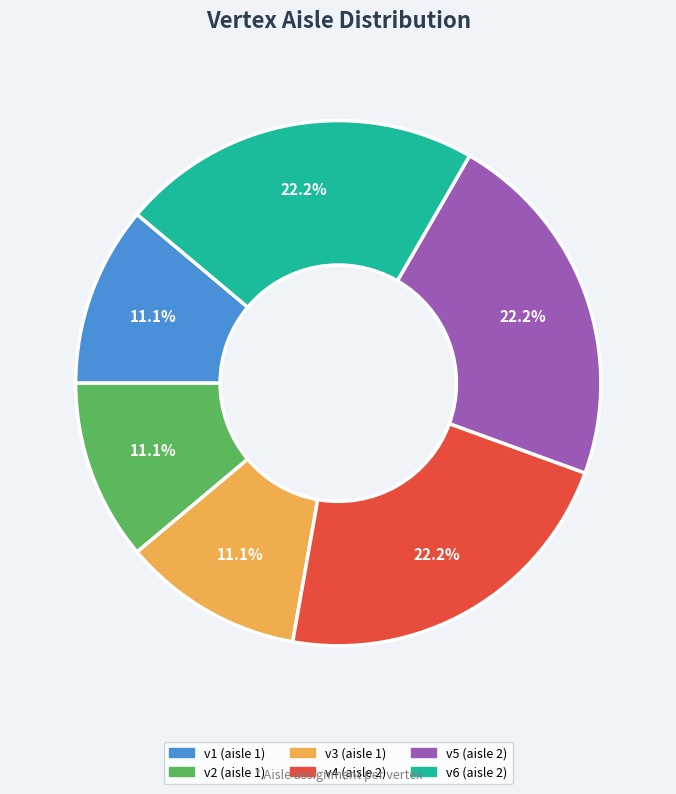

What is the ratio of the value at v2 to the value at v4?

0.5